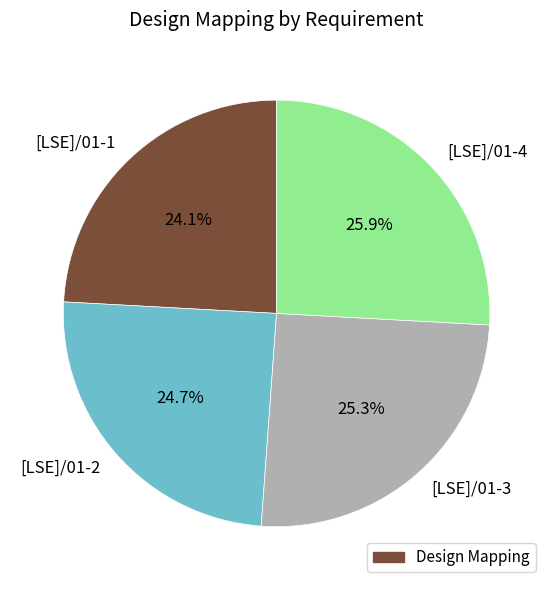

Is it true that [LSE]/01-1 is 24% of the pie?

True